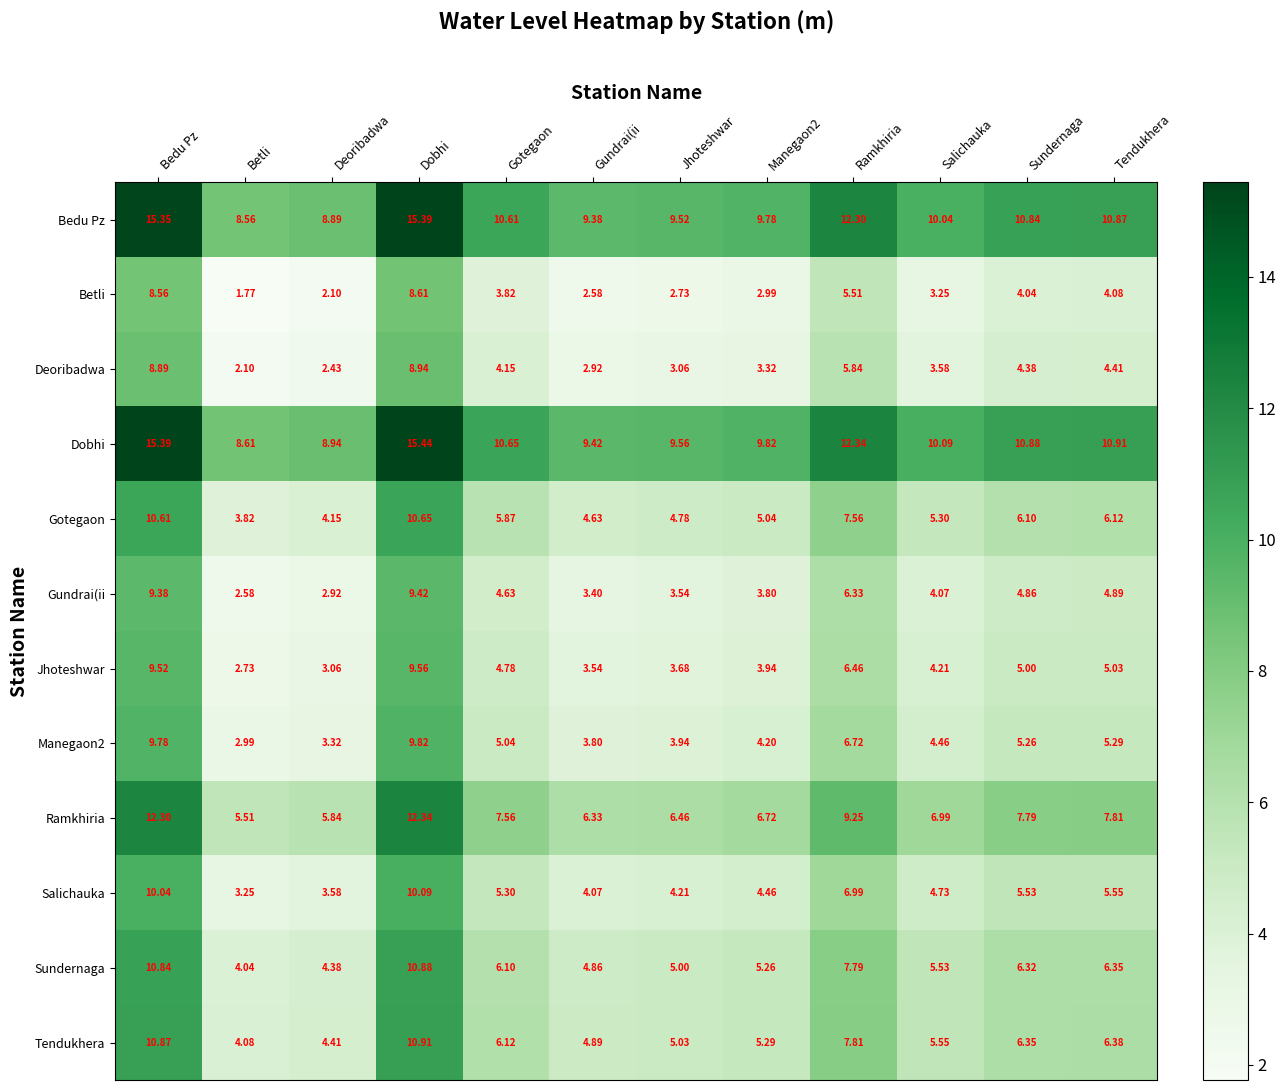

Is the value of Ramkhiria at Sundernaga greater than the value of Gundrai(ii at Betli?

Yes